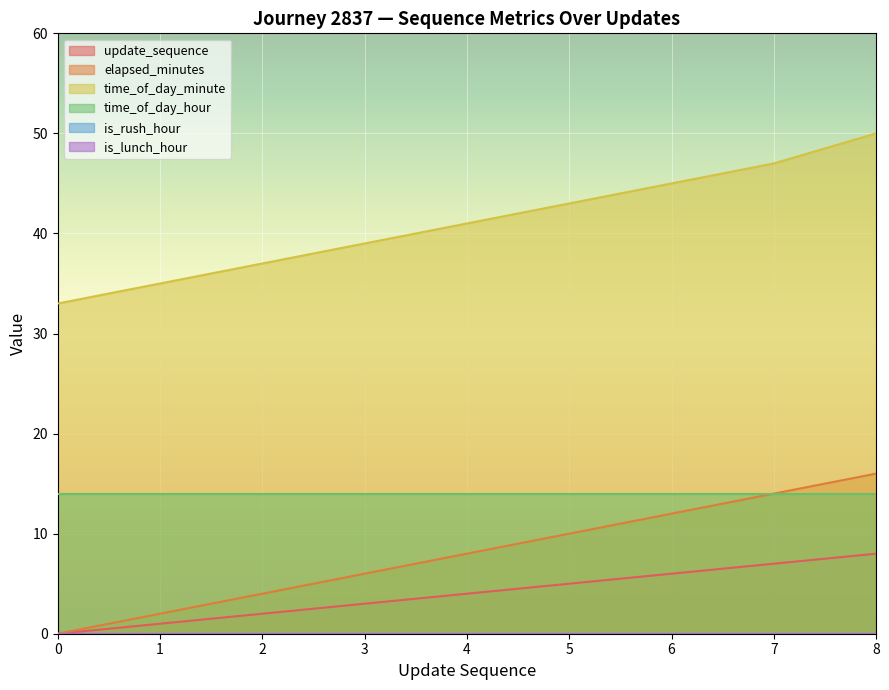

The value of time_of_day_minute at 3 is 39. True or false?

True